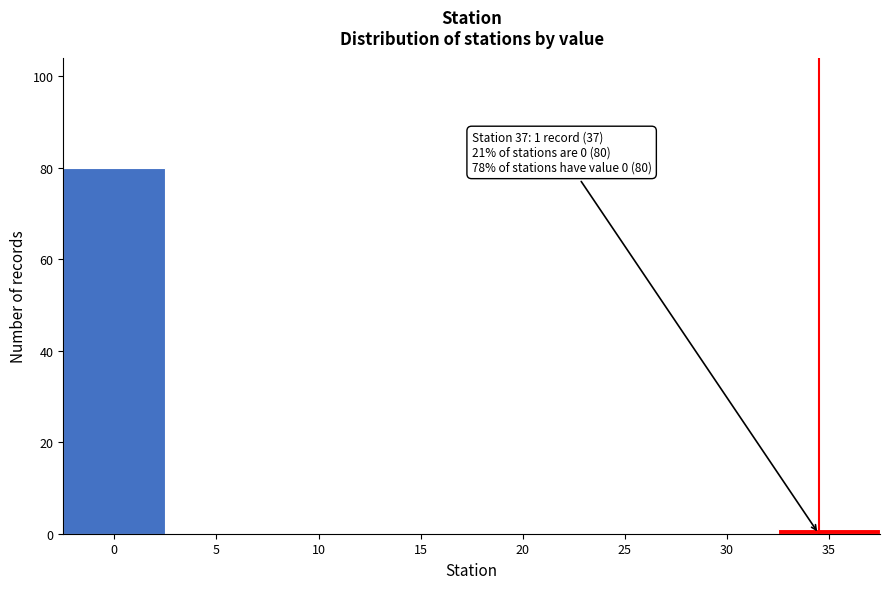

Reading left to right, extract all data points from this chart.

0=80	5=0	10=0	15=0	20=0	25=0	30=0	35=1